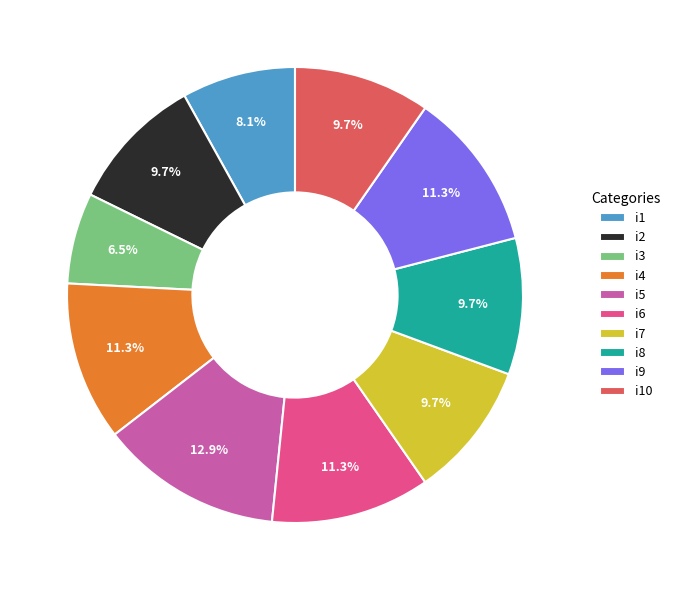

What is the total percentage of i1 and i5?

21.0%